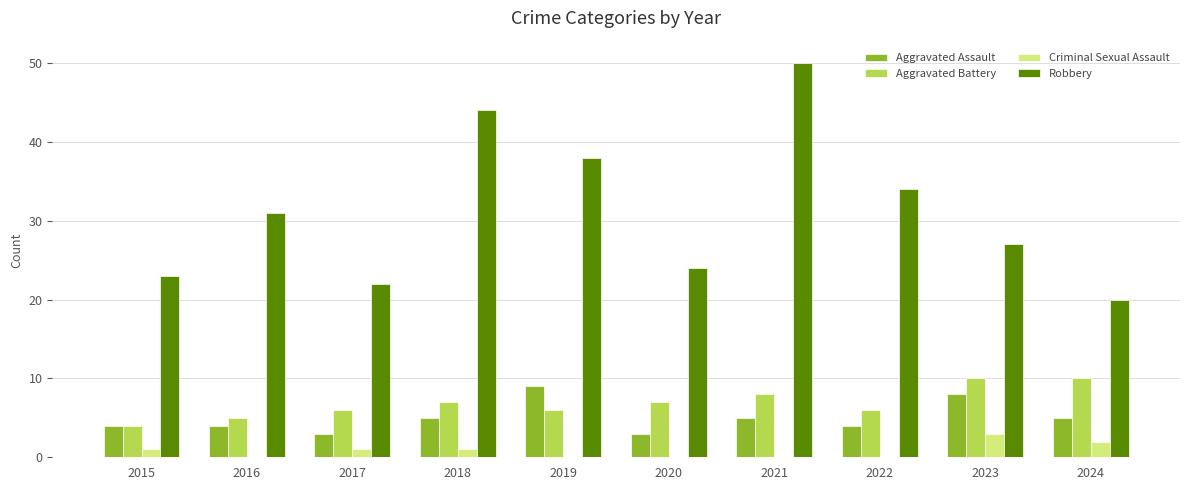

Which series changed the most between 2021 and 2023?

Robbery